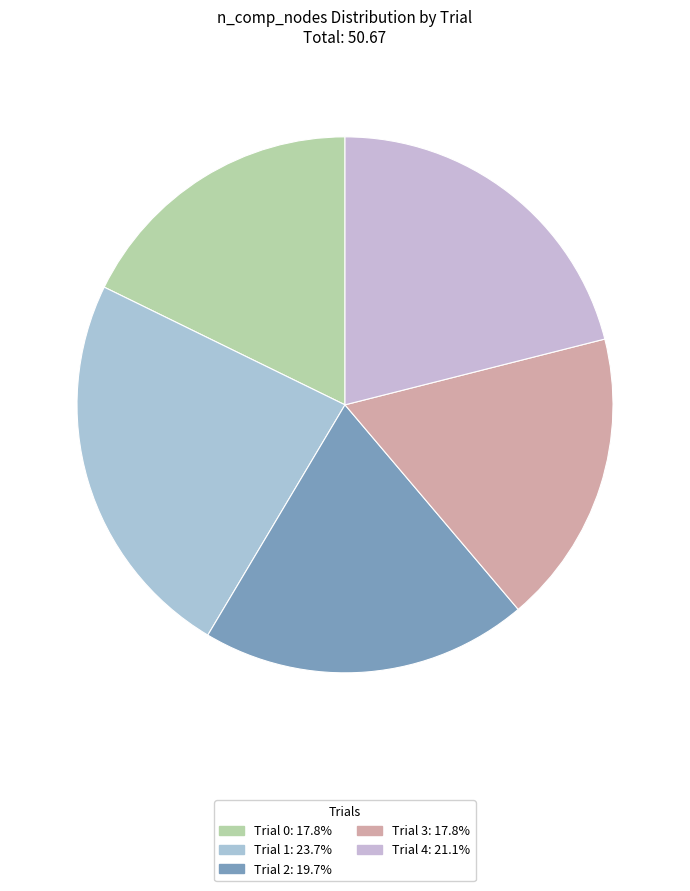

How many segments does this pie chart have?

5